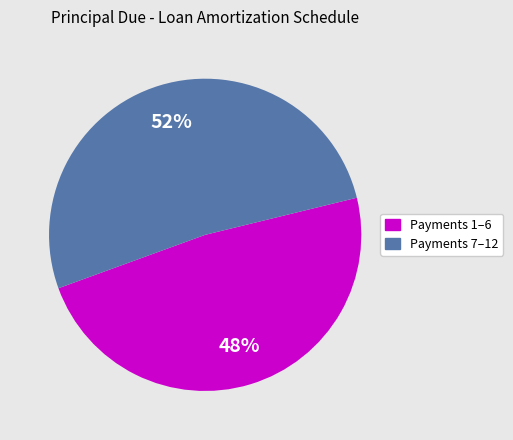

Does any single category account for the majority?

Yes